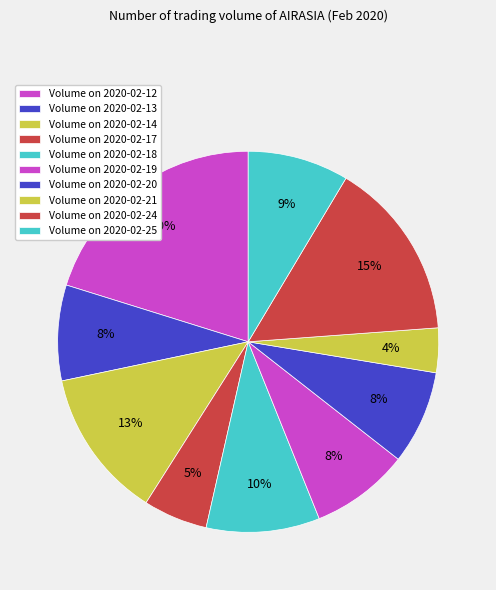

How many slices are in this pie chart?

10